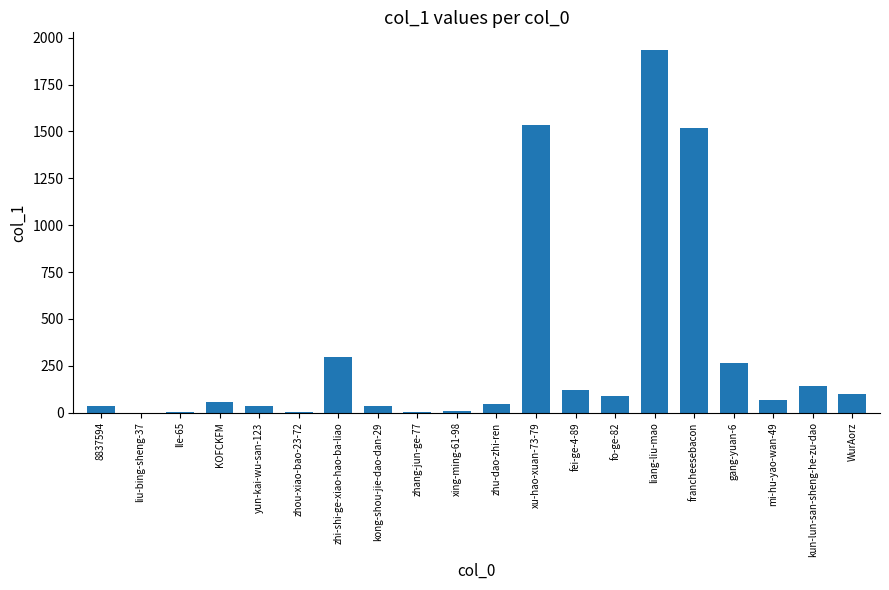

The chart shows a value of 2 at zhang-jun-ge-77. True or false?

True